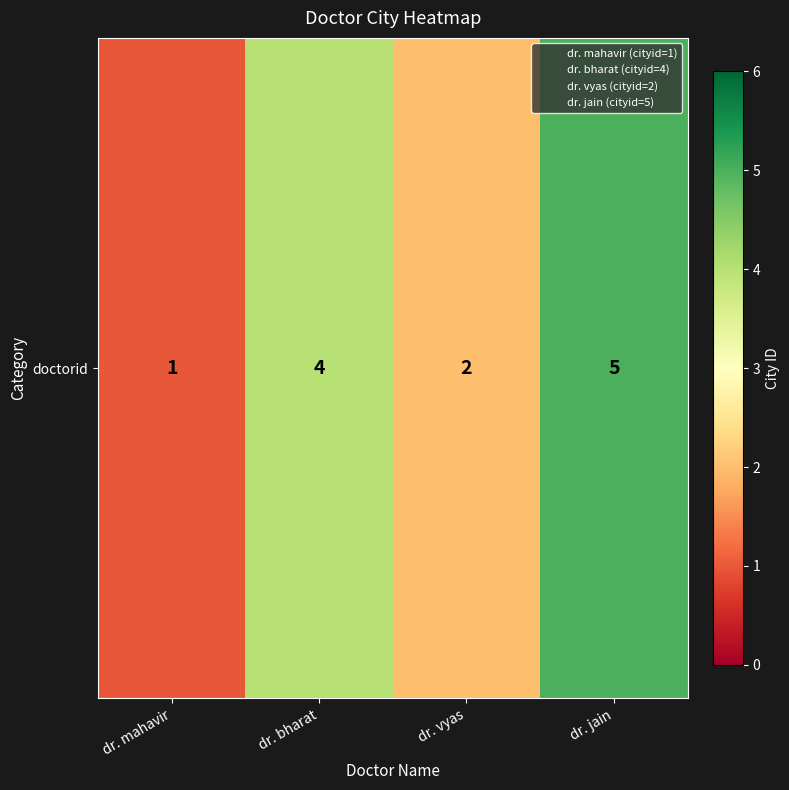

What is the change in value from dr. vyas to dr. jain?

+3